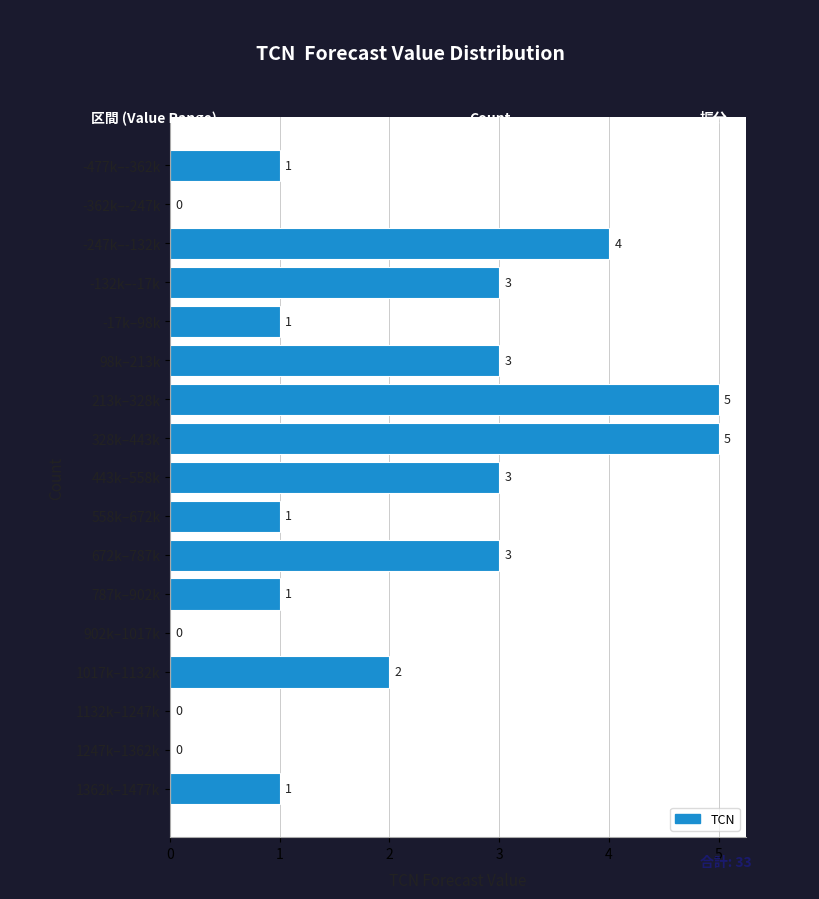

Reading bottom to top, list all the values displayed in this chart.

1362k–1477k=1	1247k–1362k=0	1132k–1247k=0	1017k–1132k=2	902k–1017k=0	787k–902k=1	672k–787k=3	558k–672k=1	443k–558k=3	328k–443k=5	213k–328k=5	98k–213k=3	-17k–98k=1	-132k–-17k=3	-247k–-132k=4	-362k–-247k=0	-477k–-362k=1